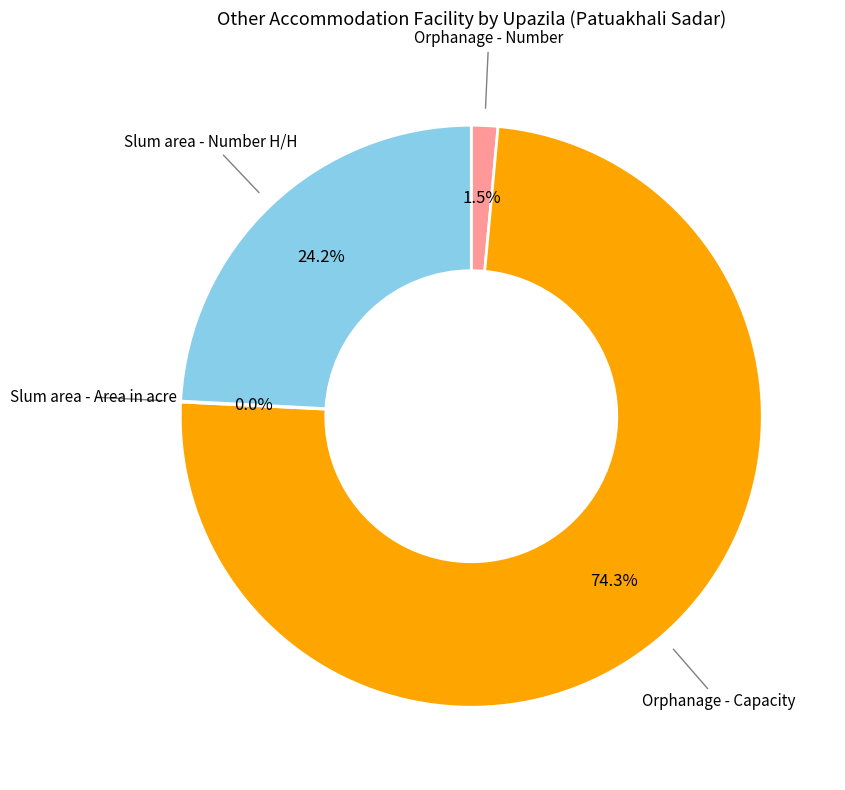

Is it true that Orphanage - Capacity is 74% of the pie?

True